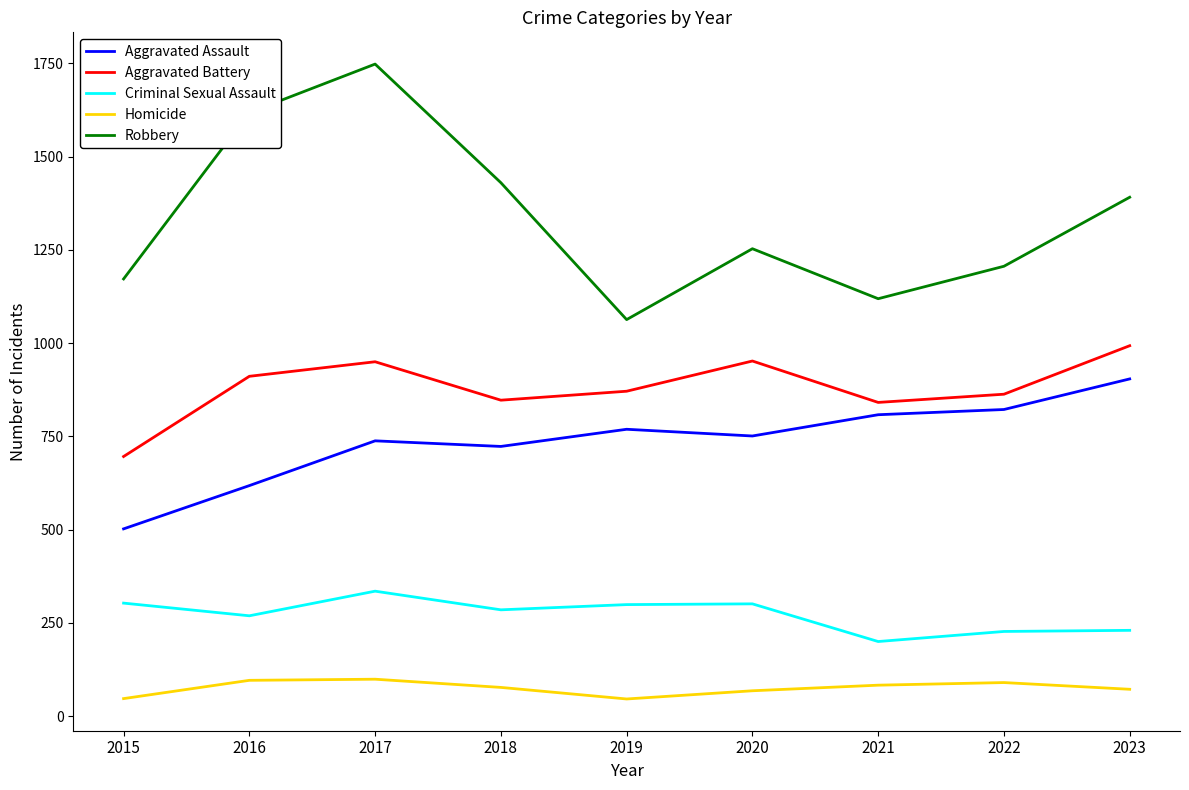

At how many categories does at least one series exceed 739?

9